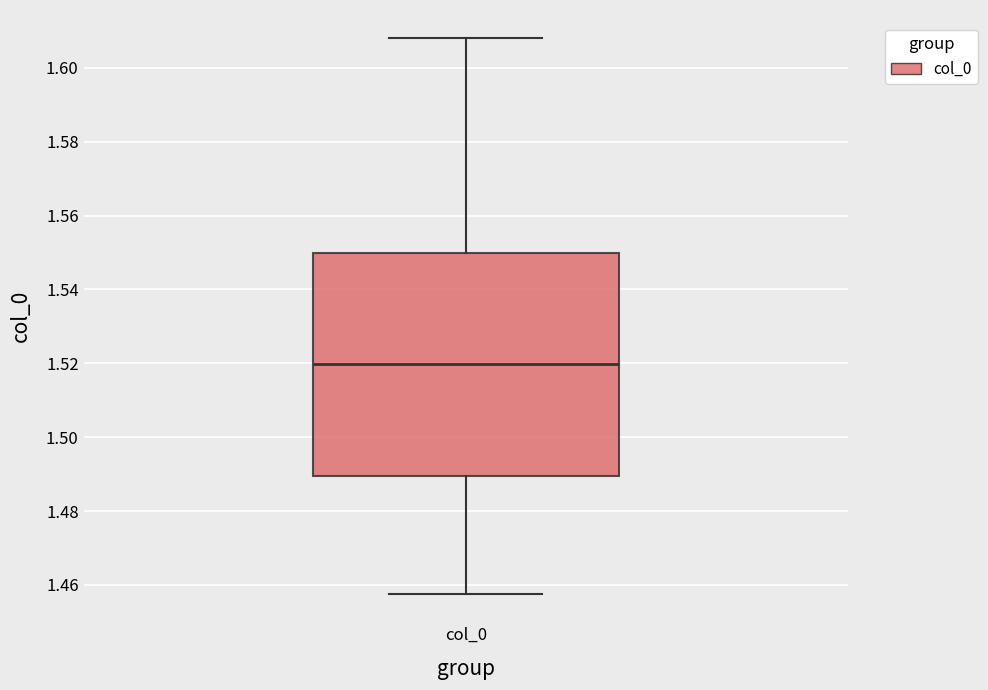

Where does the lower whisker of the box for col_0 end on the y-axis? The values are not printed on the chart, so give them approximately, as read against the axis.

1.458